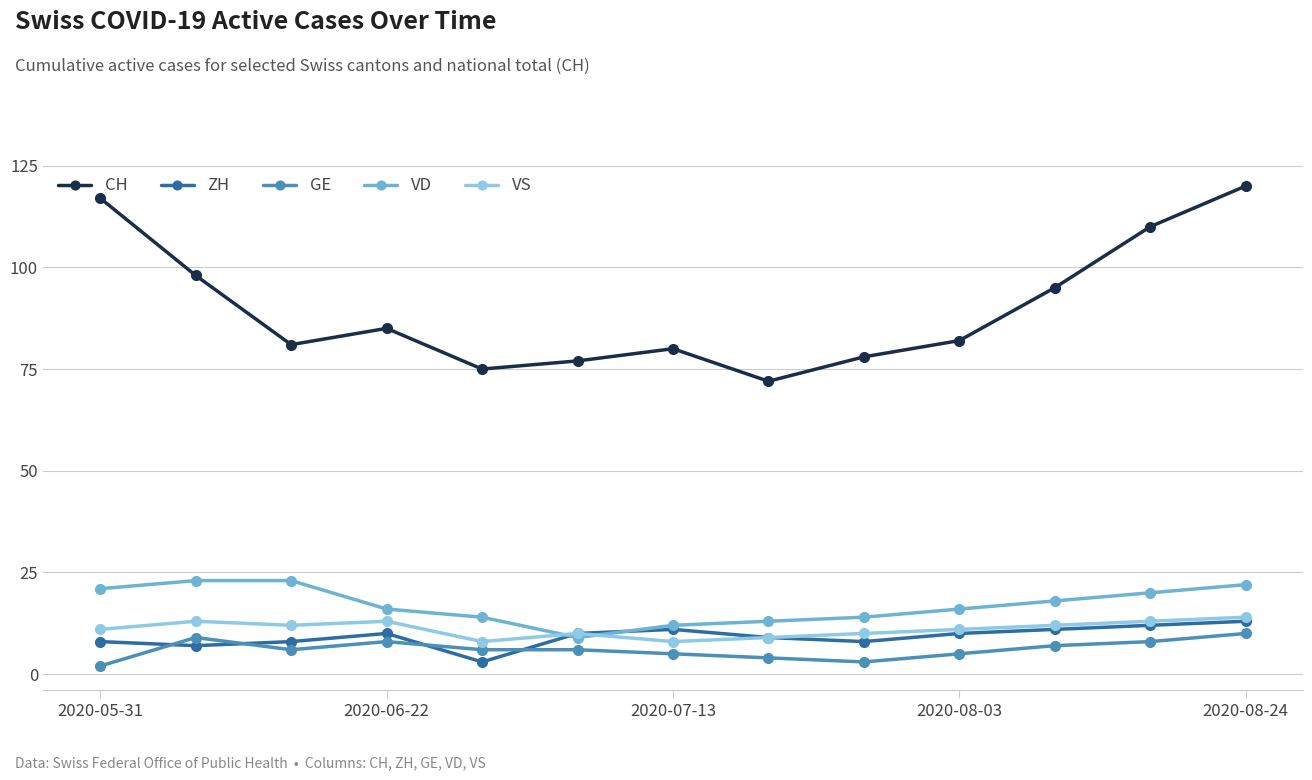

Which series has the largest total across all categories?

CH